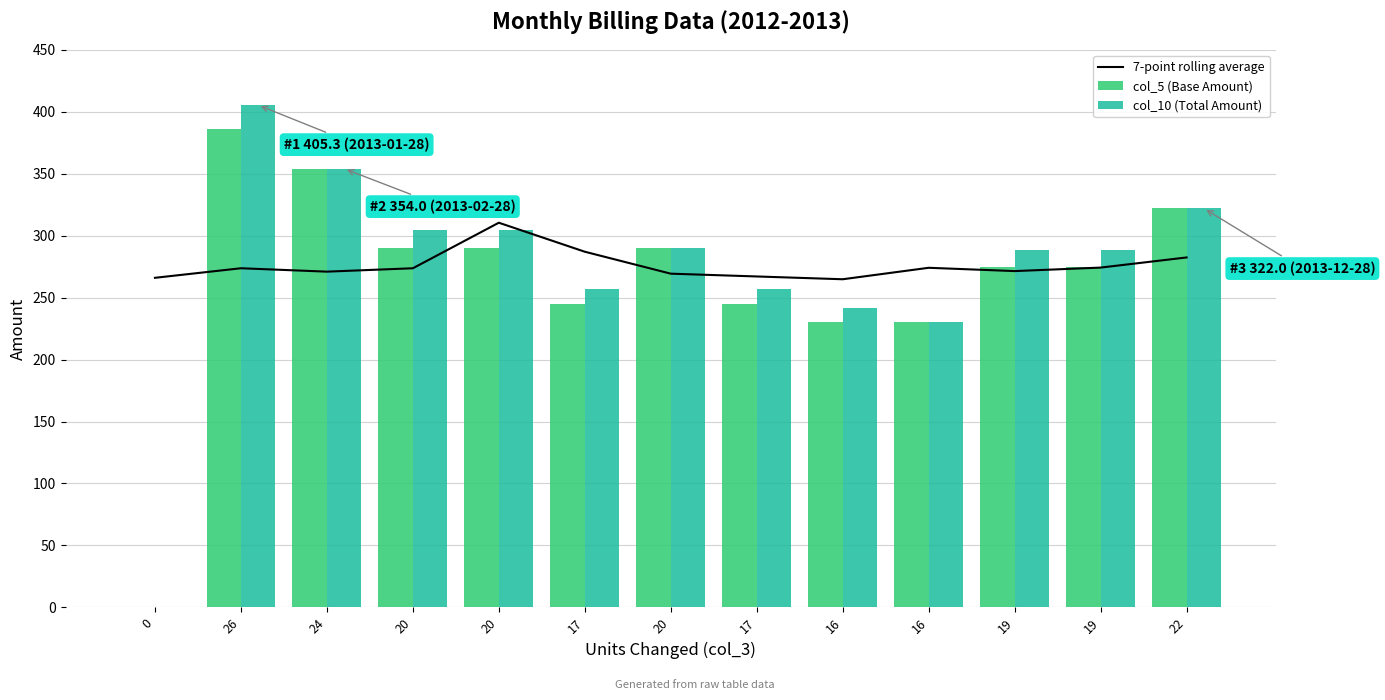

The col_5 (Base Amount) series shows 140.8 at 17. True or false?

False